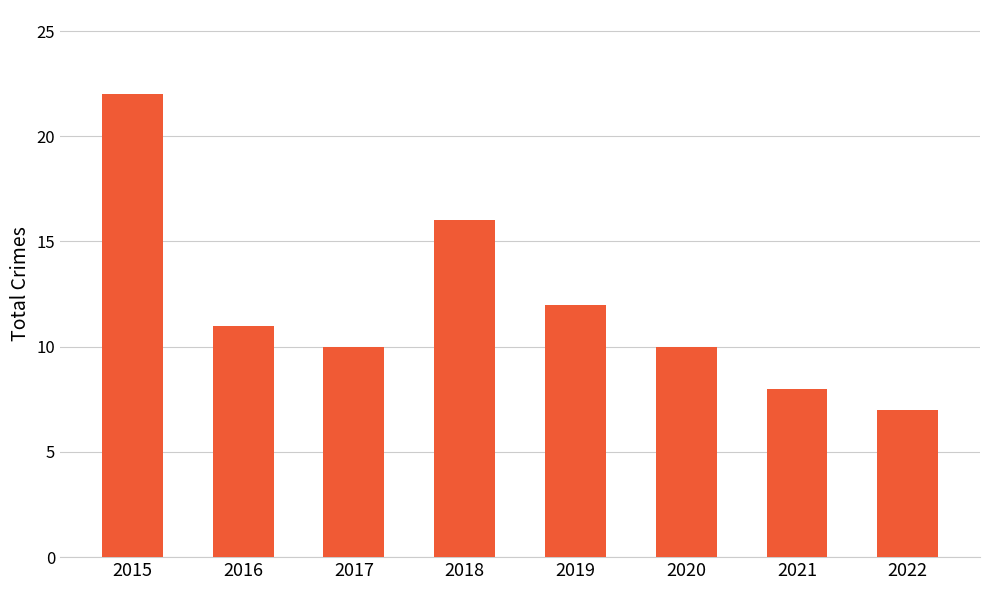

The chart shows a value of 10 at 2017. True or false?

True